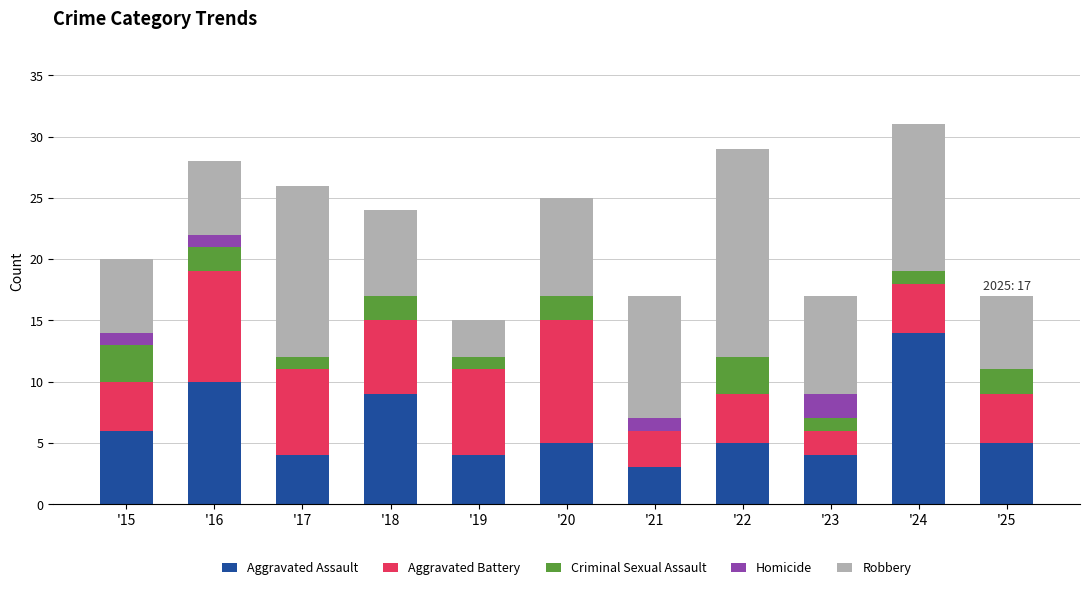

How many distinct data groups are displayed?

5